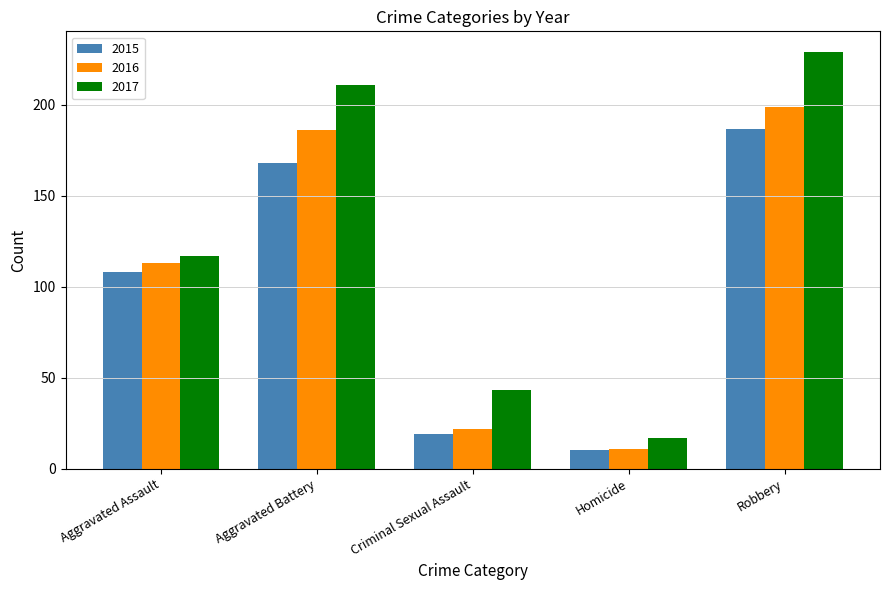

Rank the series by their maximum value, from lowest to highest.

2015, 2016, 2017